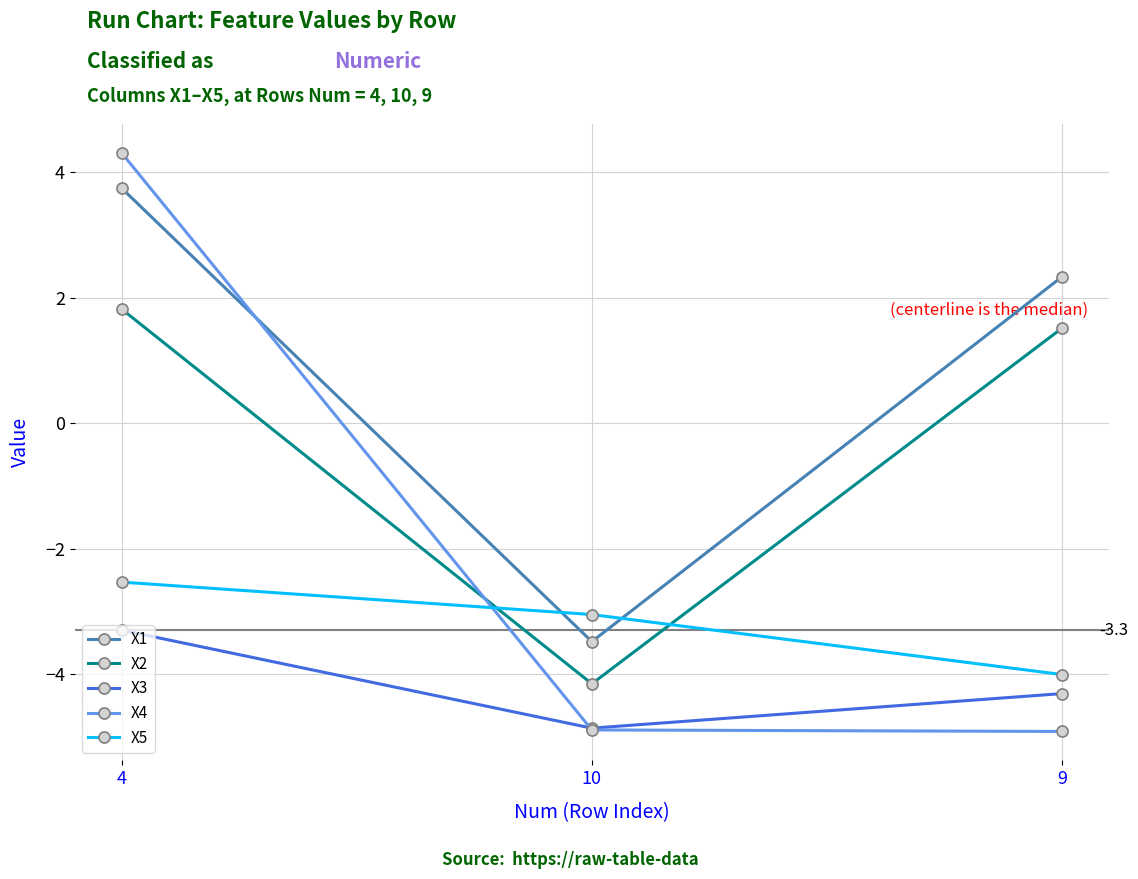

The value of X1 at 10 is -3.5. True or false?

True